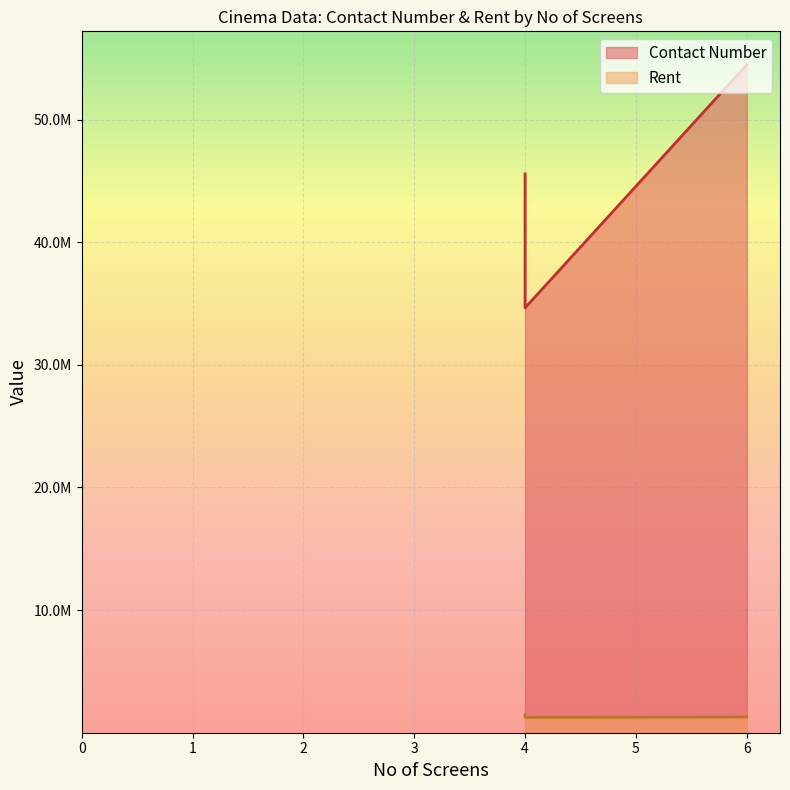

What is the spread (max minus min) of values at 6?

53185737